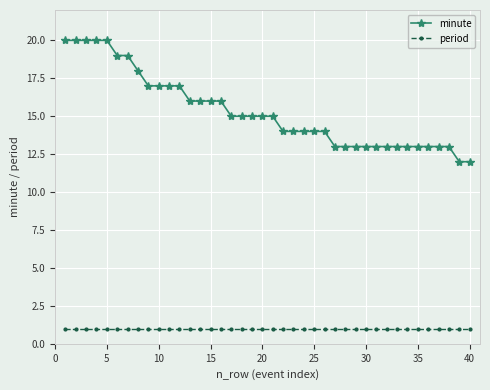

What is the value of the minute point at the 39th from the left?

12